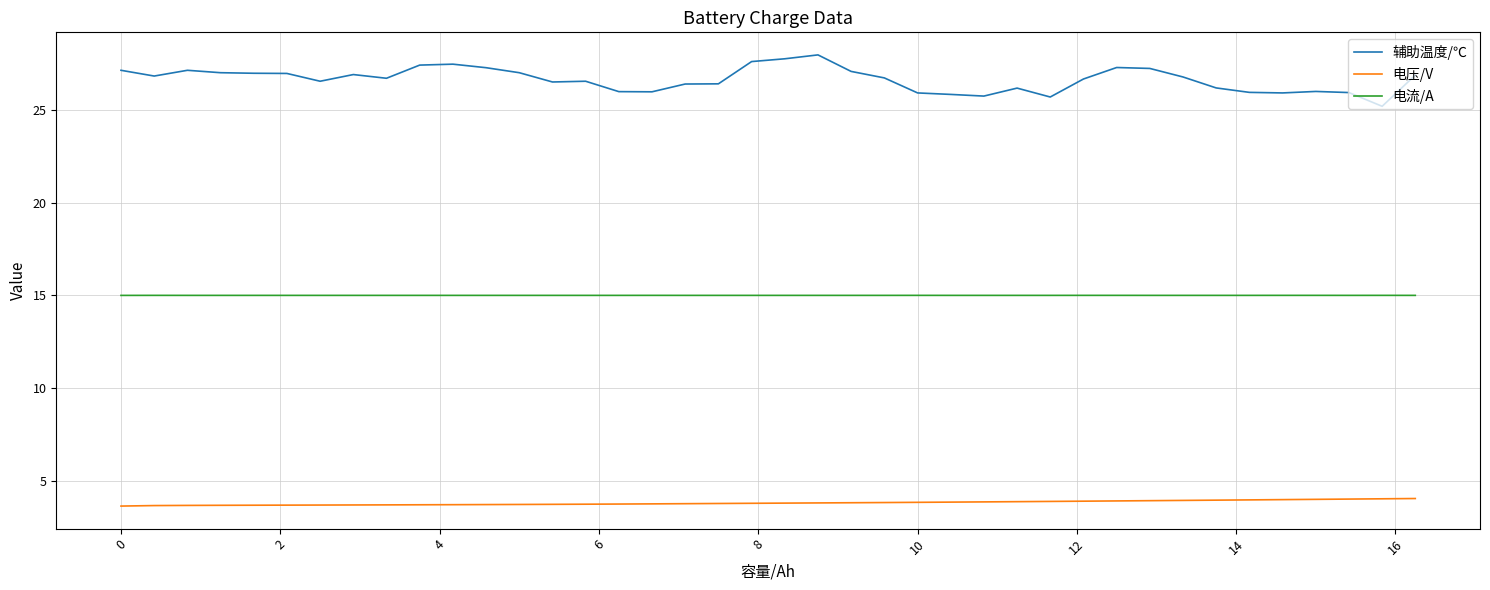

Rank the series by their average value, from lowest to highest.

电压/V, 电流/A, 辅助温度/℃